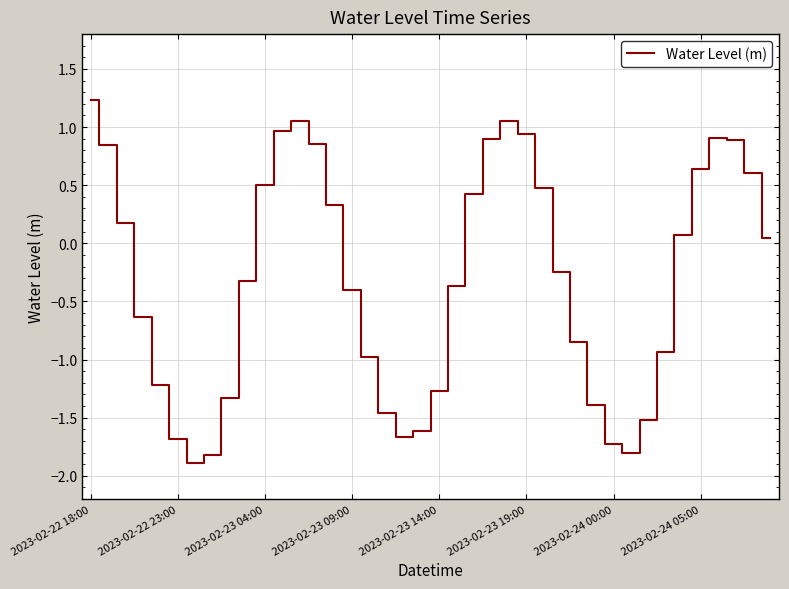

What is the greatest value displayed?

1.2